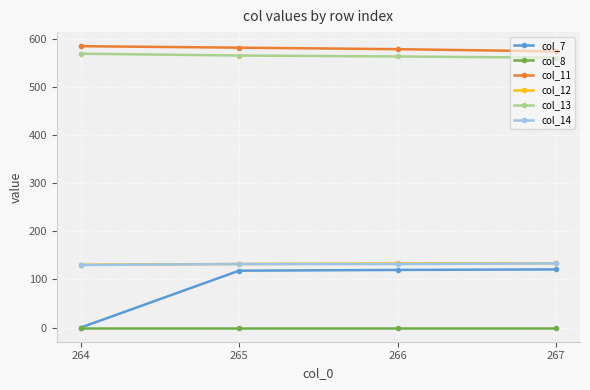

Which series has the largest range (max minus min)?

col_7